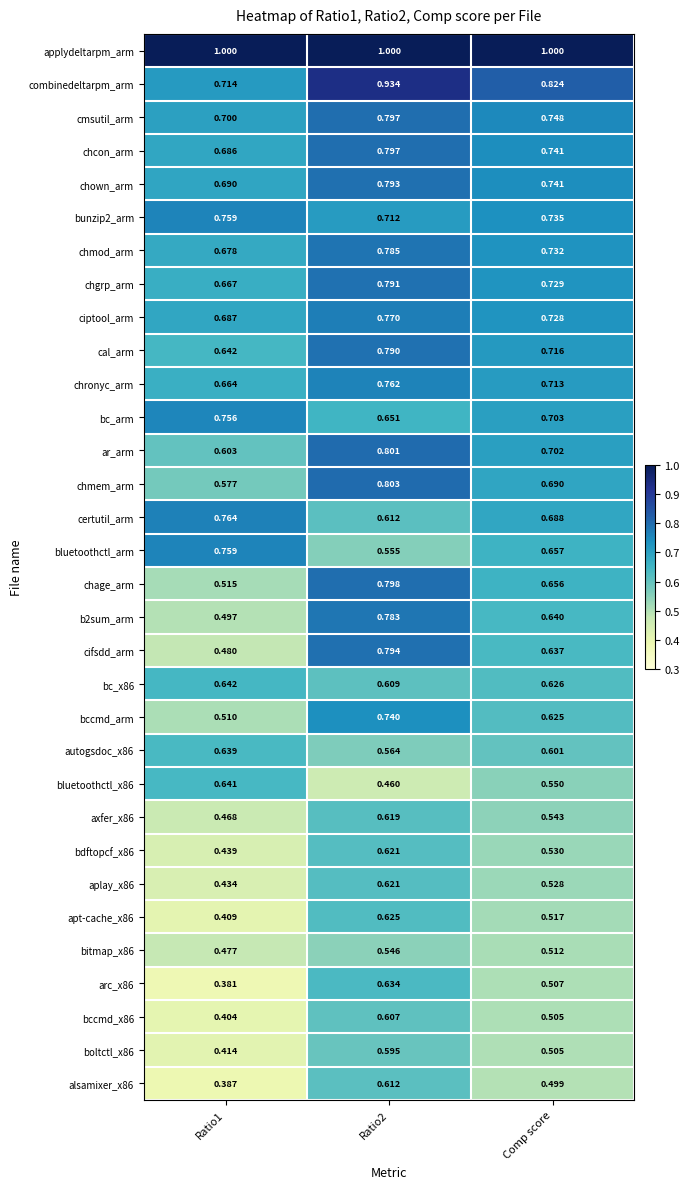

Is the value of chgrp_arm at Ratio1 greater than the value of chmod_arm at Ratio2?

No